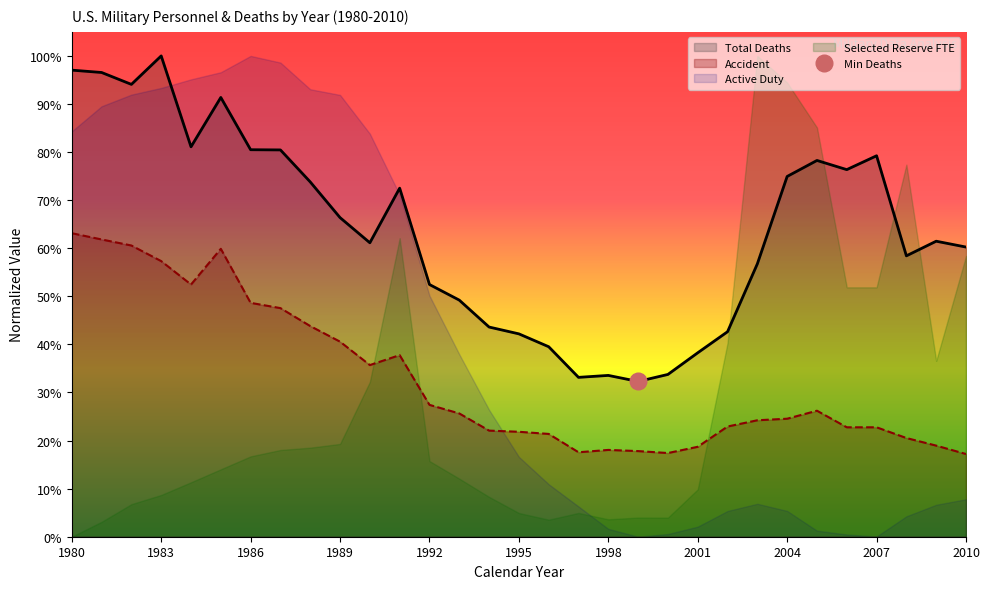

Which category has the highest value across all series?

1983